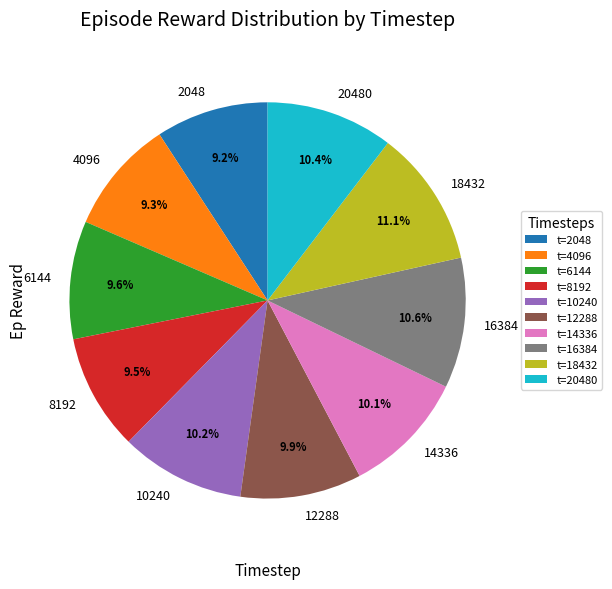

Is 20480 the majority of the pie?

No